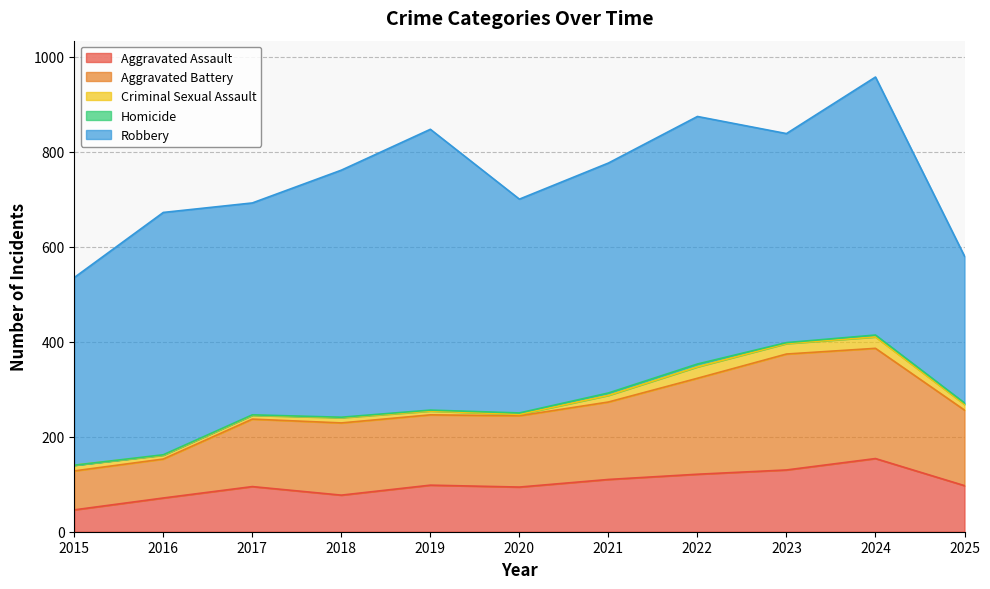

The value of Aggravated Assault at 2017 is 30. True or false?

False